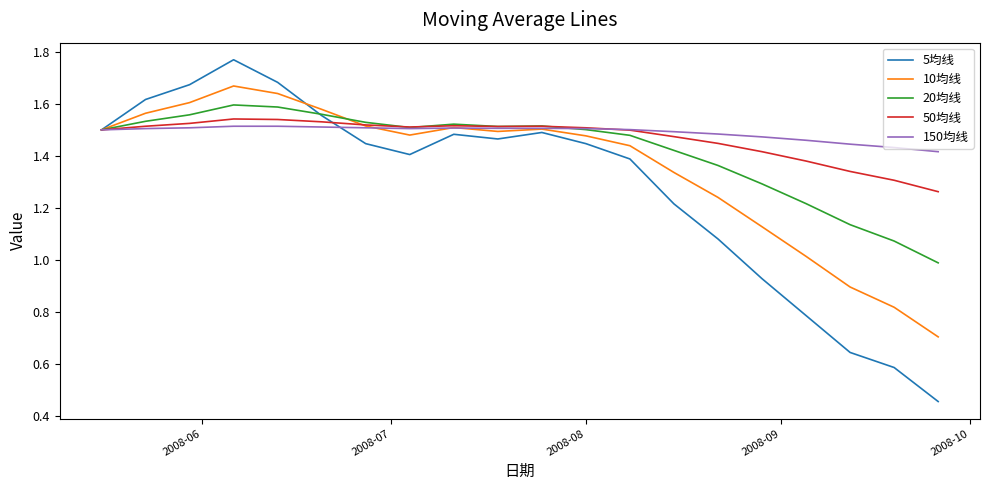

Which series has the largest range (max minus min)?

5均线